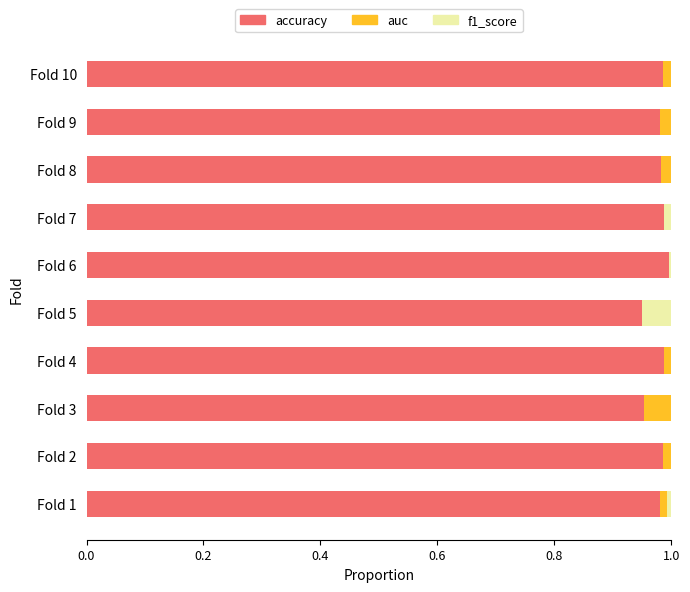

Which series has the largest total across all categories?

accuracy